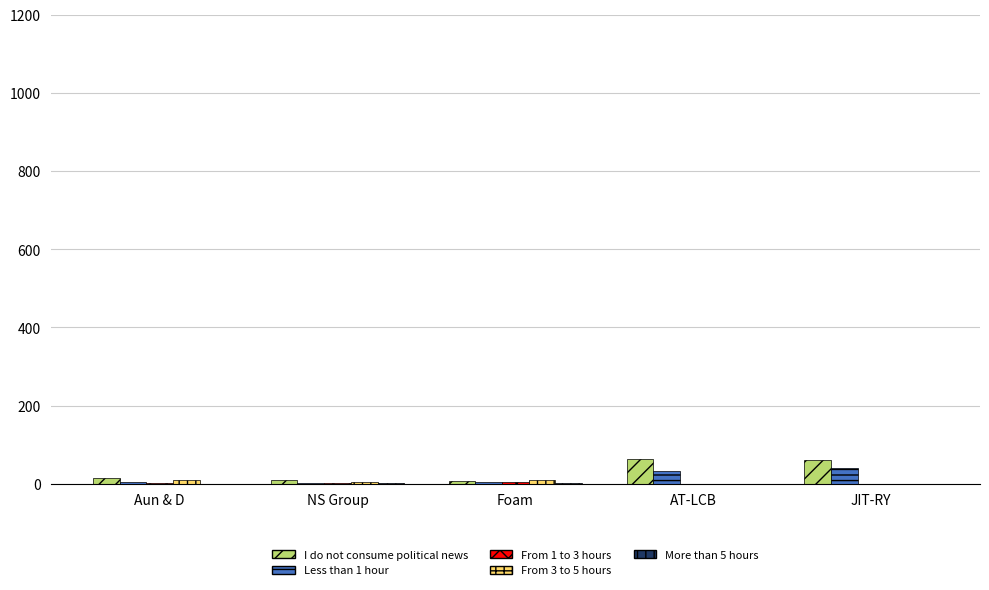

The I do not consume political news series shows 60 at JIT-RY. True or false?

True